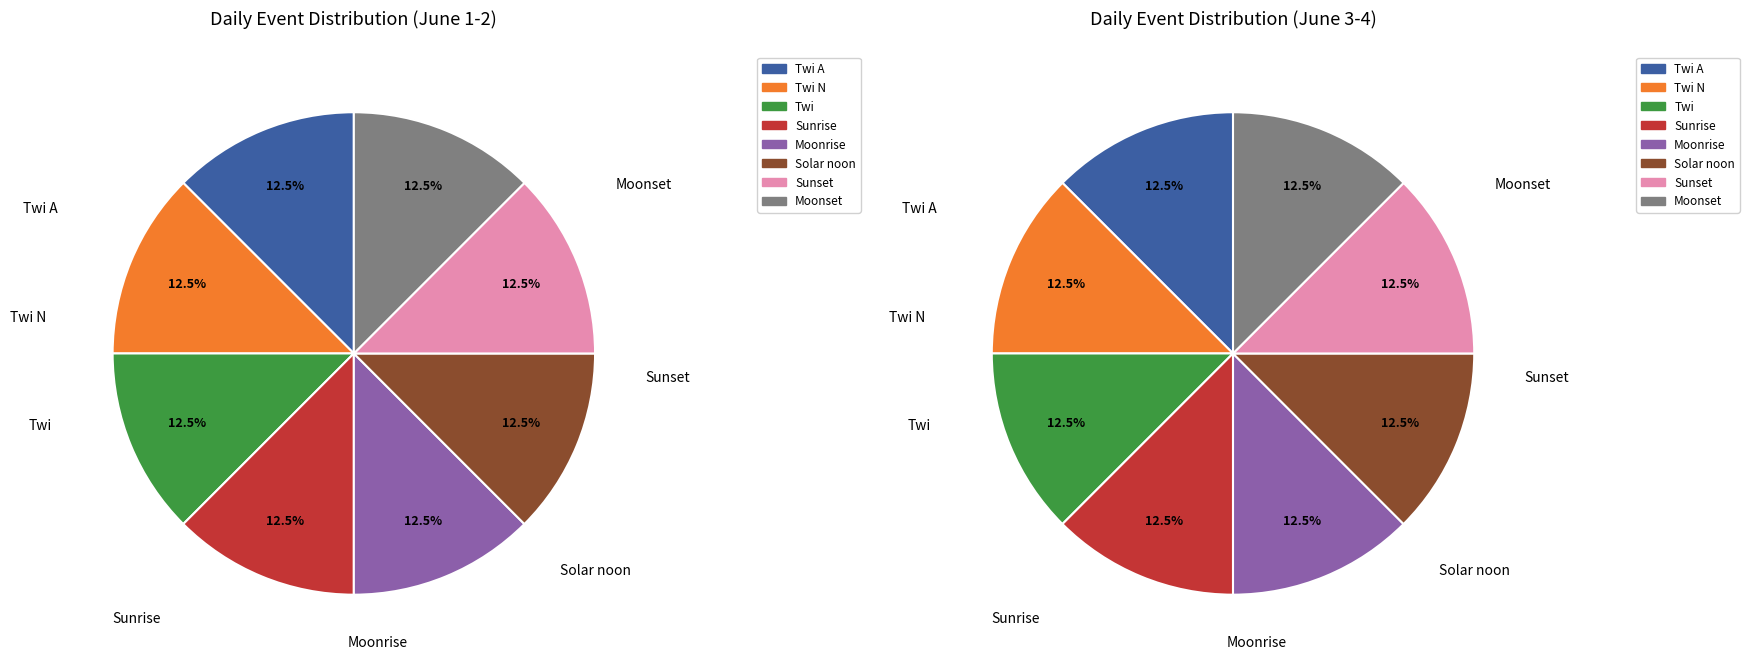

Which slice is the largest?

Twi A